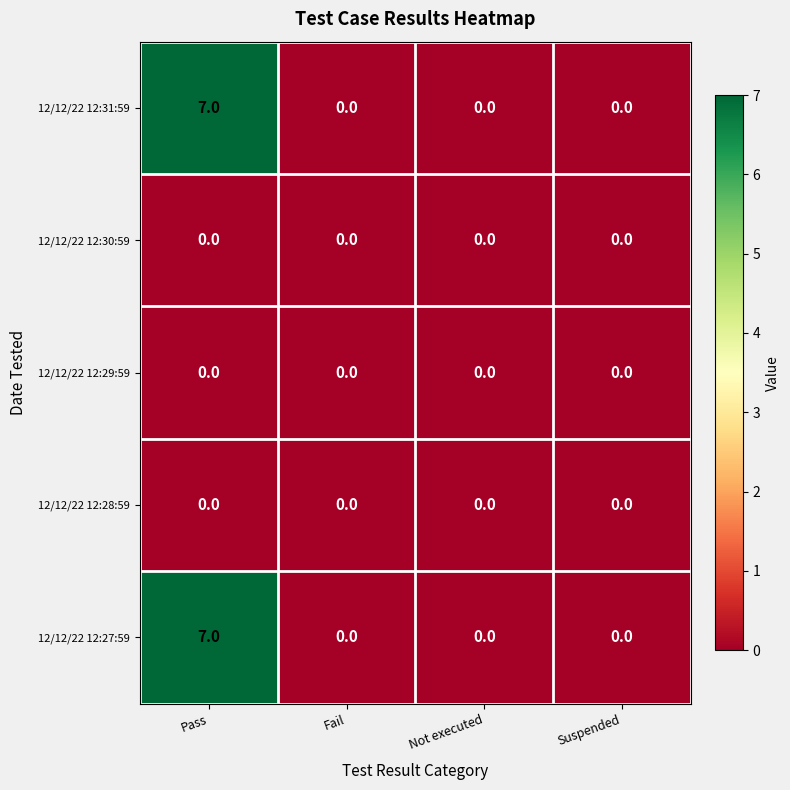

The 12/12/22 12:31:59 series shows 0 at Fail. True or false?

True